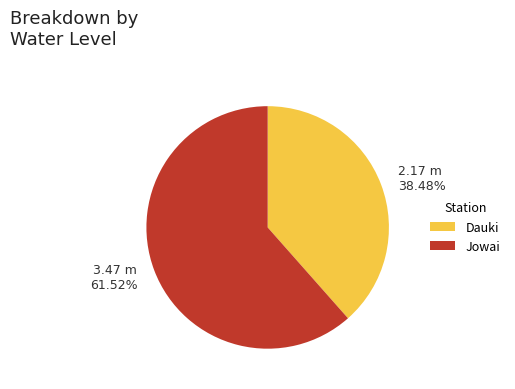

How much of the chart is everything except Jowai?

38.5%